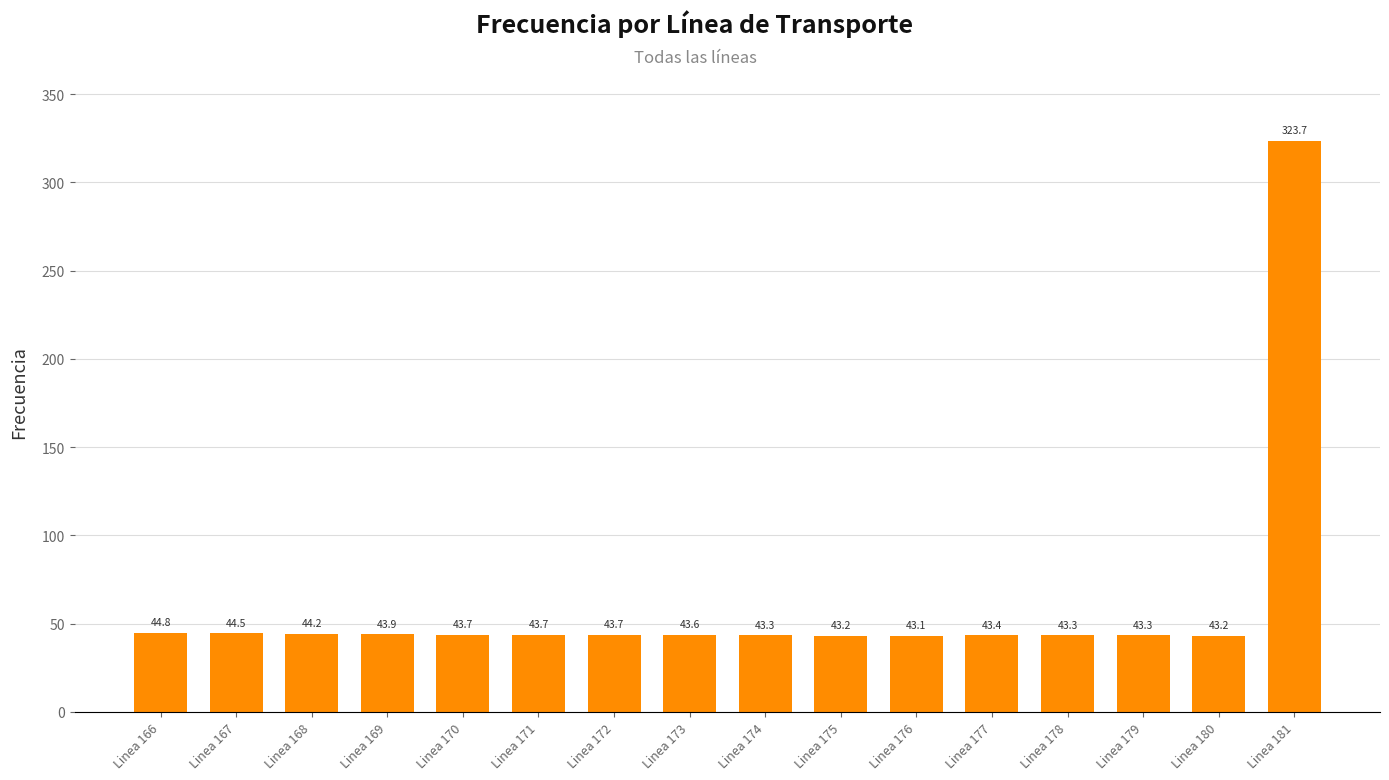

Are the bars grouped side by side (vs. stacked)?

No